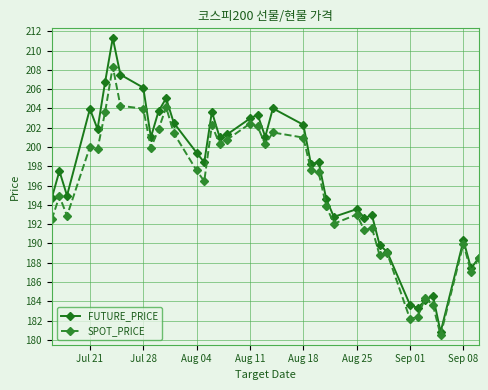

Is this an area chart (filled region under the line)?

No